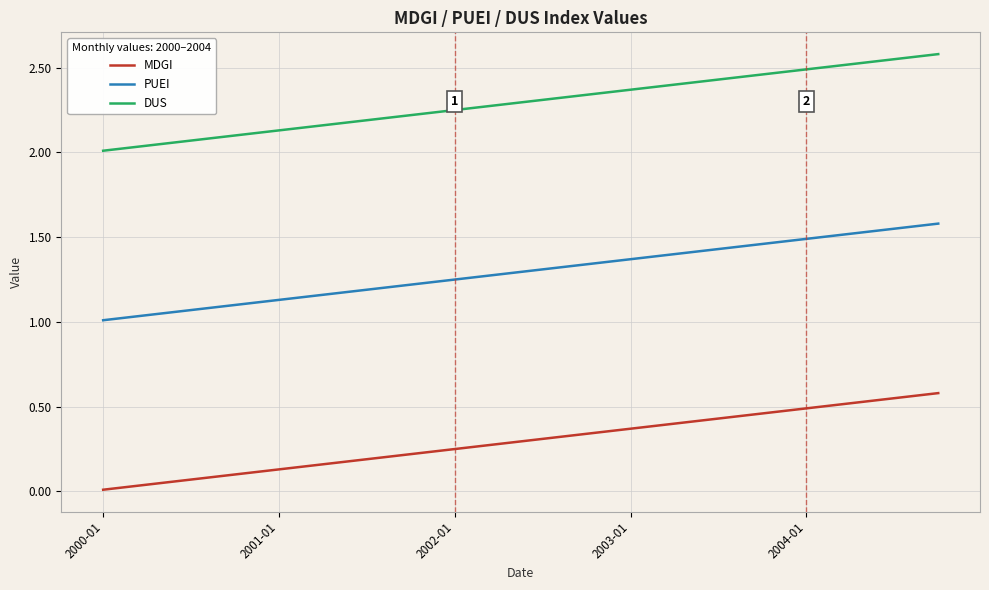

True or false: MDGI and PUEI cross at least once.

False